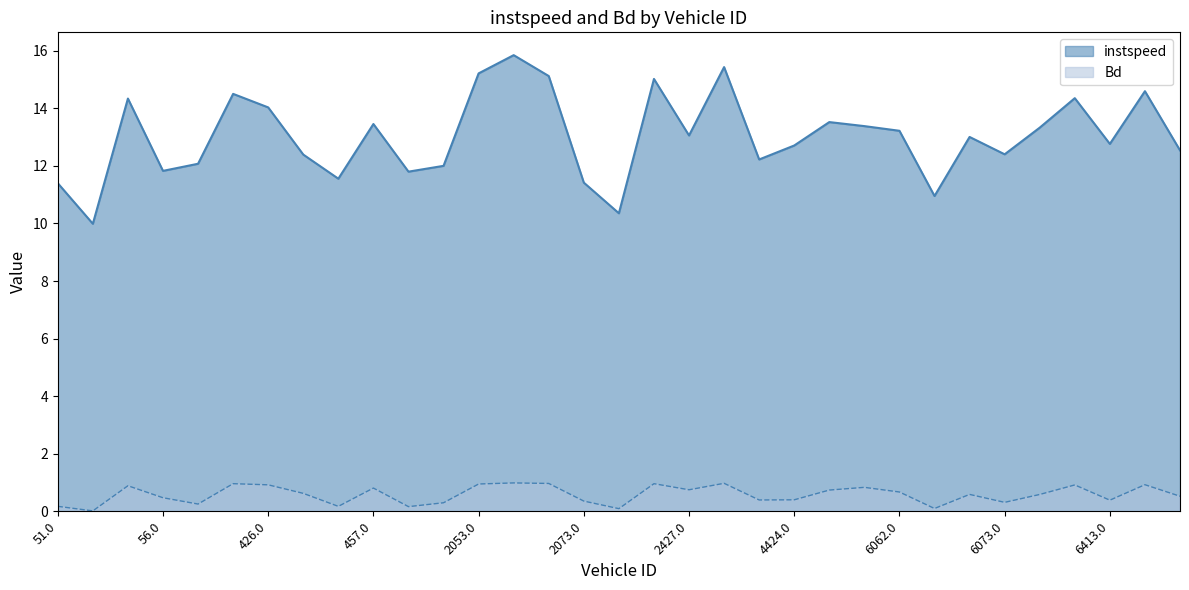

Reading right to left, list all the values displayed in this chart.

instspeed: 6445.0=12.5	6415.0=14.6	6413.0=12.8	6211.0=14.3	6210.0=13.3	6073.0=12.4	6070.0=13.0	6063.0=11.0	6062.0=13.2	4469.0=13.4	4443.0=13.5	4424.0=12.7	4407.0=12.2	2466.0=15.4	2427.0=13.1	2413.0=15.0	2407.0=10.4	2073.0=11.4	2071.0=15.1	2054.0=15.8	2053.0=15.2	2050.0=12.0	458.0=11.8	457.0=13.5	435.0=11.6	427.0=12.4	426.0=14.0	424.0=14.5	207.0=12.1	56.0=11.8	55.0=14.3	52.0=10.0	51.0=11.4
Bd: 6445.0=0.5	6415.0=0.9	6413.0=0.4	6211.0=0.9	6210.0=0.6	6073.0=0.3	6070.0=0.6	6063.0=0.1	6062.0=0.7	4469.0=0.8	4443.0=0.7	4424.0=0.4	4407.0=0.4	2466.0=1.0	2427.0=0.8	2413.0=1.0	2407.0=0.1	2073.0=0.4	2071.0=1.0	2054.0=1.0	2053.0=1.0	2050.0=0.3	458.0=0.2	457.0=0.8	435.0=0.2	427.0=0.6	426.0=0.9	424.0=1.0	207.0=0.3	56.0=0.5	55.0=0.9	52.0=0.0	51.0=0.2